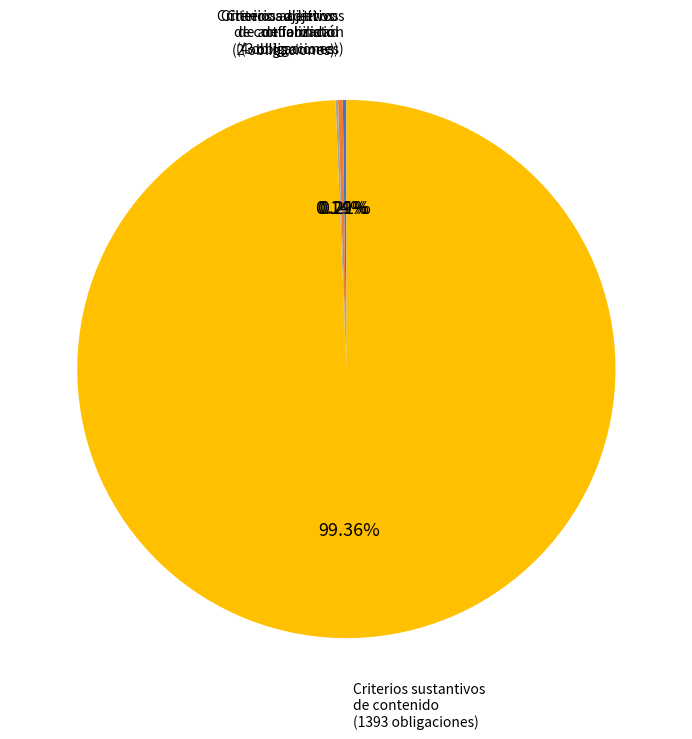

Is there any slice that represents more than half of the pie?

Yes